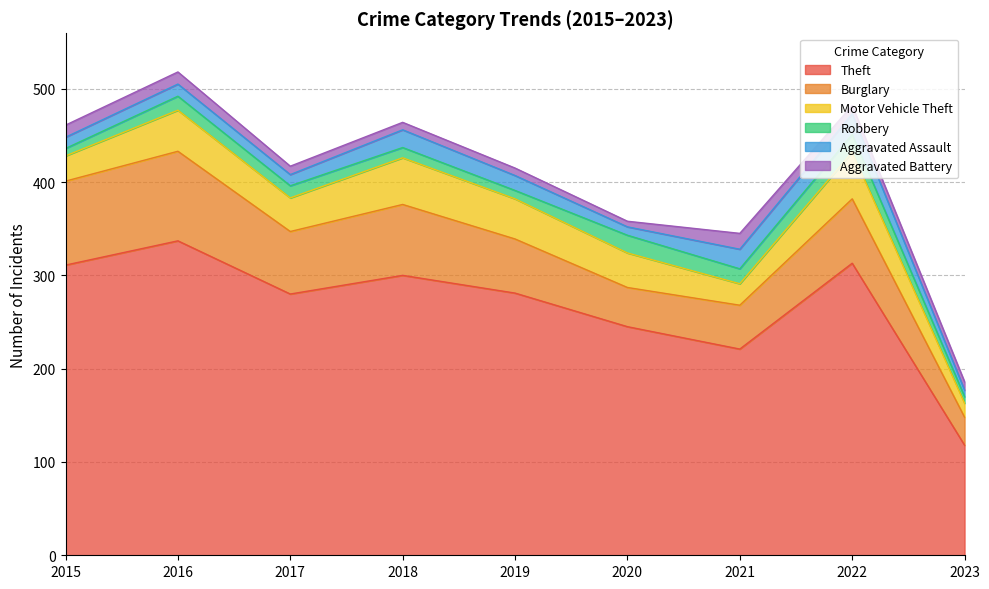

True or false: Motor Vehicle Theft and Aggravated Battery intersect in this chart.

False